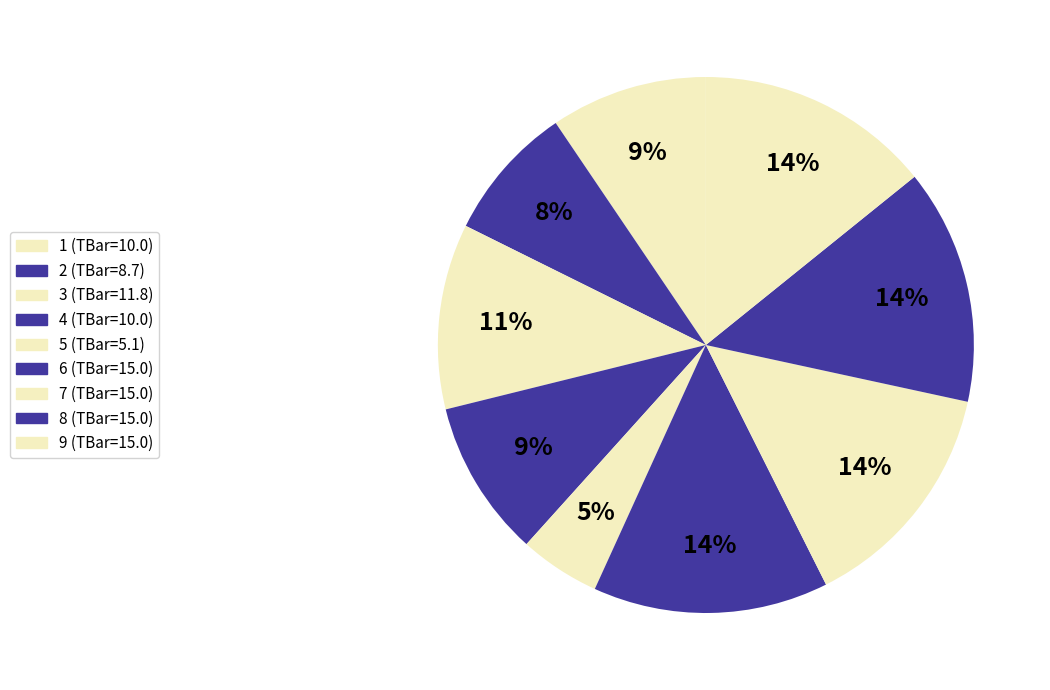

True or false: 3 accounts for 11% of the total.

True